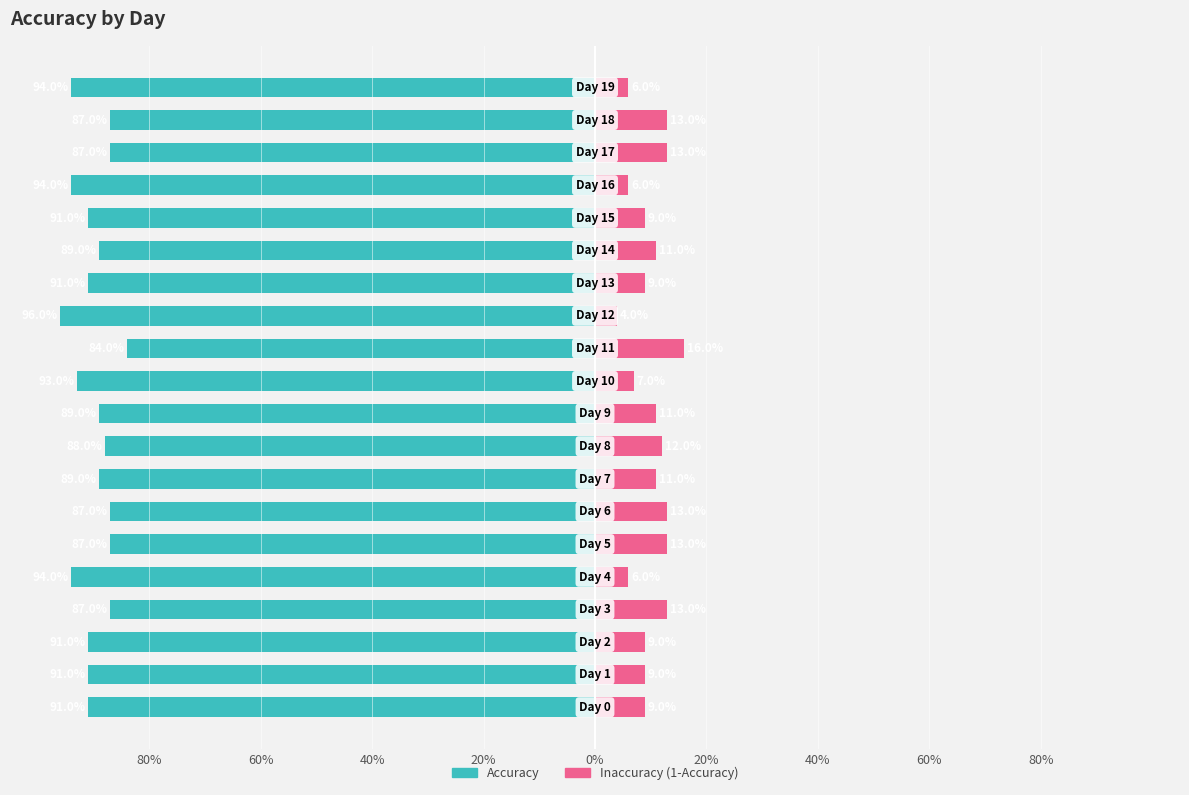

What is the average value of the Inaccuracy (1-Accuracy) series?

10